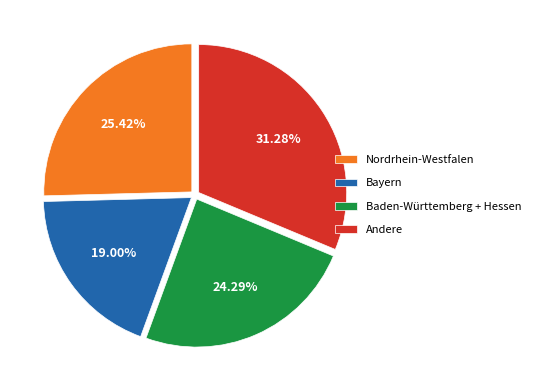

Combined, do Nordrhein-Westfalen and Bayern account for over 50%?

No